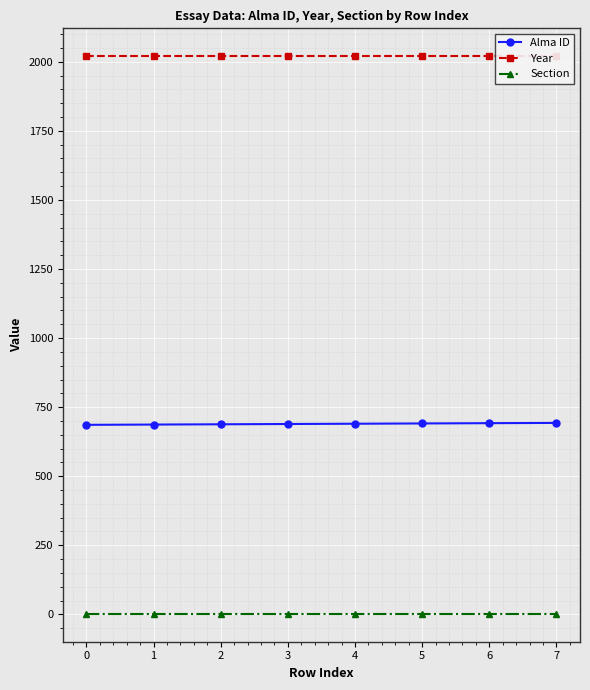

True or false: Section has more than 0 points higher than both neighbors.

False